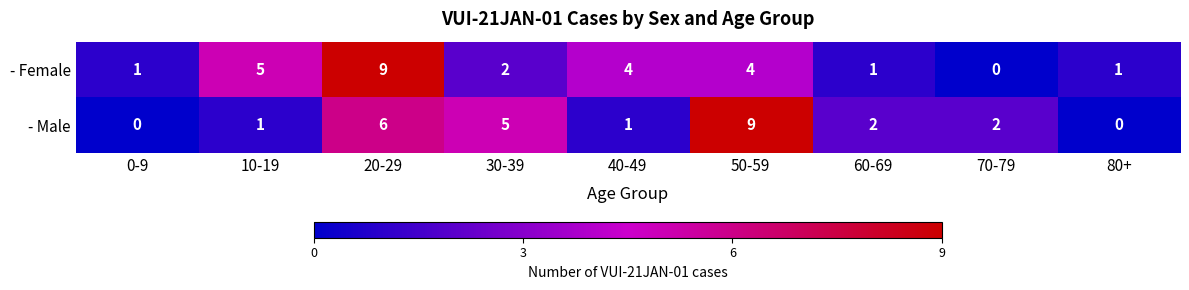

Which series has the largest total across all categories?

- Female